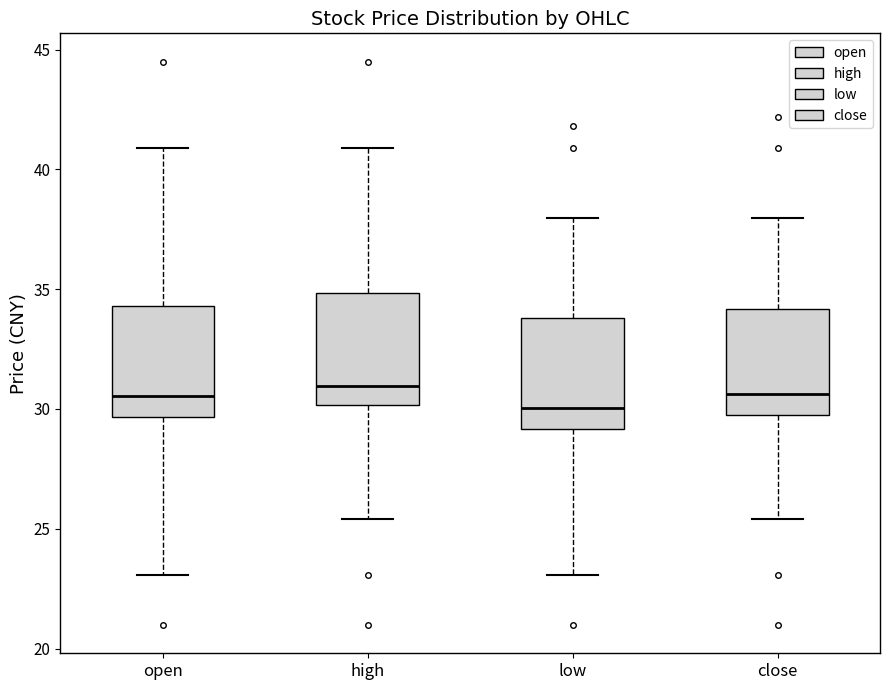

Reading left to right, read every box against the y-axis: the position of its median line, the range the box covers, and the ends of its whiskers. The values are not printed on the chart, so give them approximately, as read against the axis.

open: median 30.5, box 29.5 to 34.5, whiskers 23.0 to 41.0
high: median 31.0, box 30.0 to 35.0, whiskers 25.5 to 41.0
low: median 30.0, box 29.0 to 34.0, whiskers 23.0 to 38.0
close: median 30.5, box 29.5 to 34.0, whiskers 25.5 to 38.0